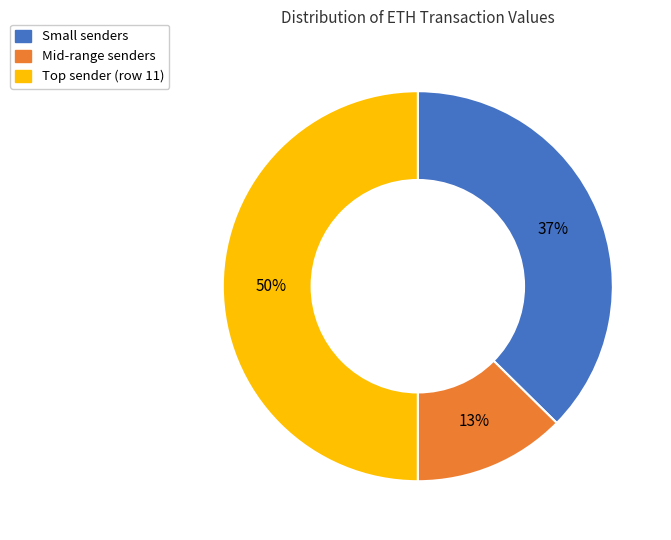

The Small senders slice represents 37% of the pie. True or false?

True